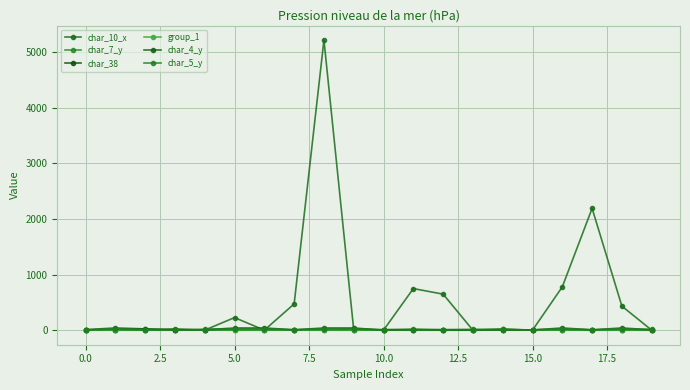

How many distinct data groups are displayed?

6